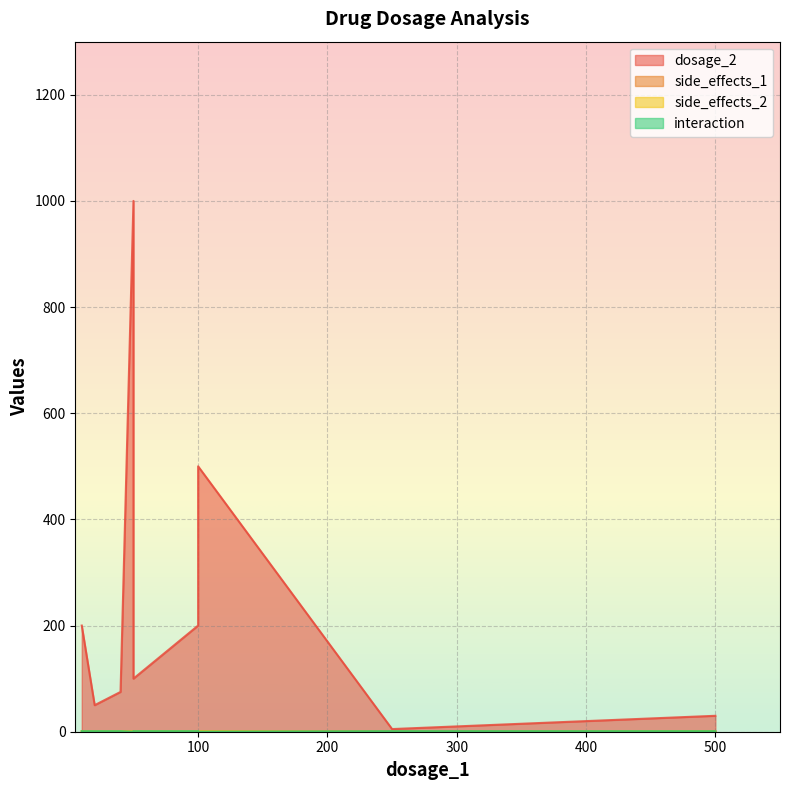

Which has a higher value, 40 or 50?

50